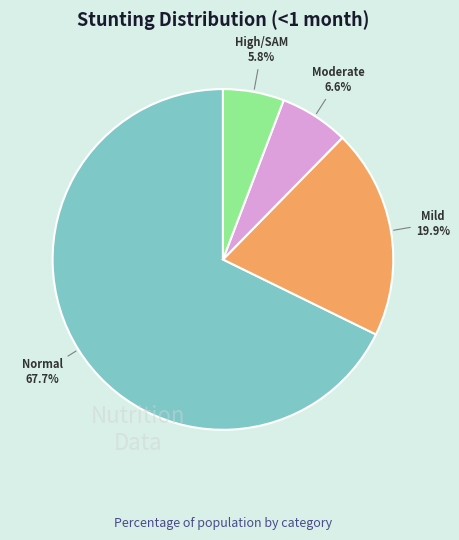

What is the majority slice?

Normal